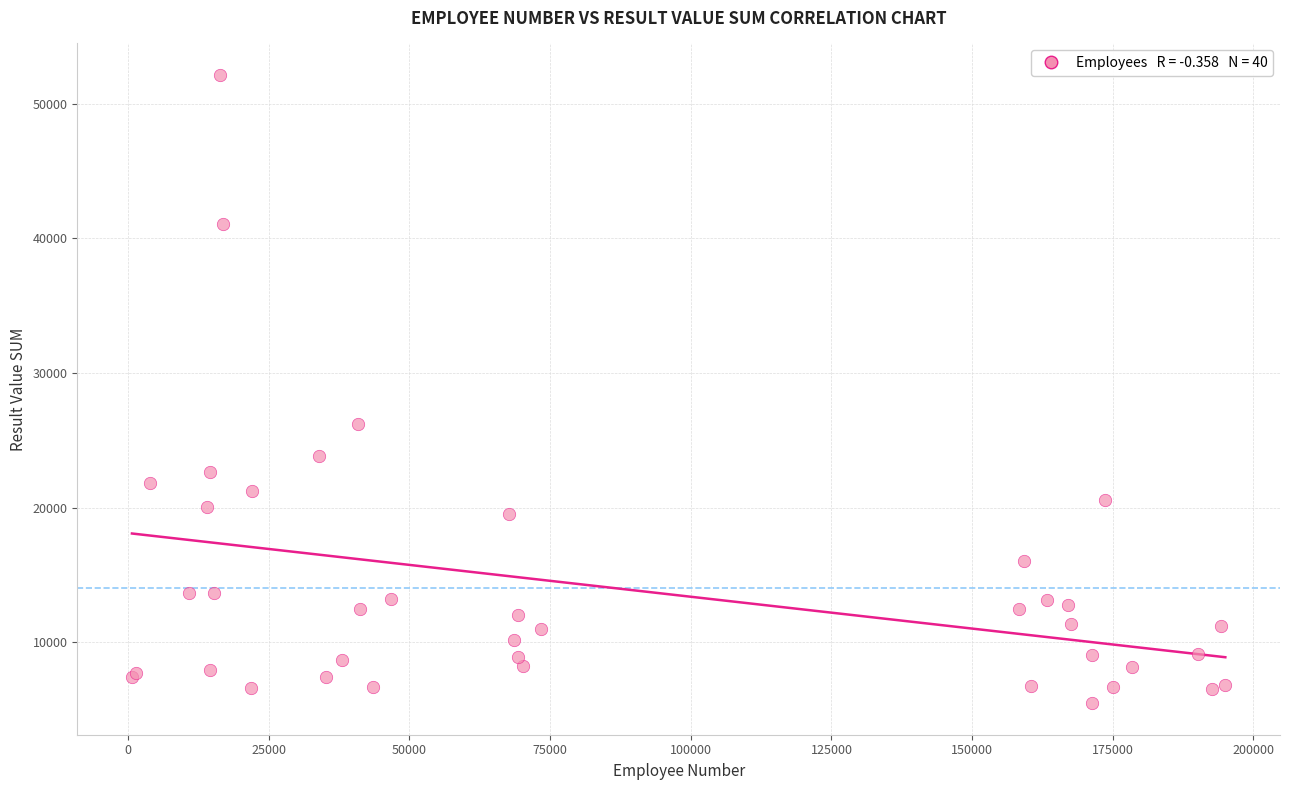

What Y value in the scatter plot is closest to 28801?

26180.7